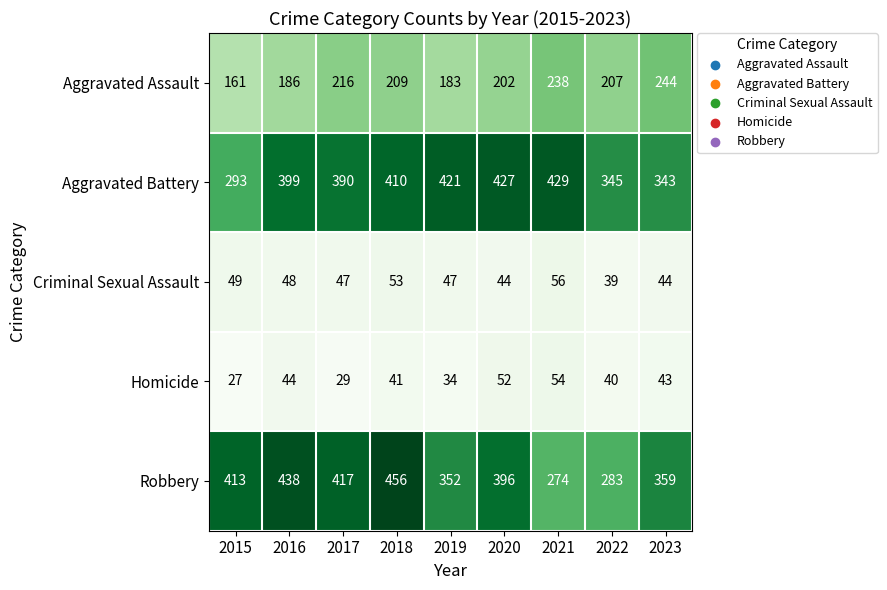

What is the highest value of the Robbery series?

456